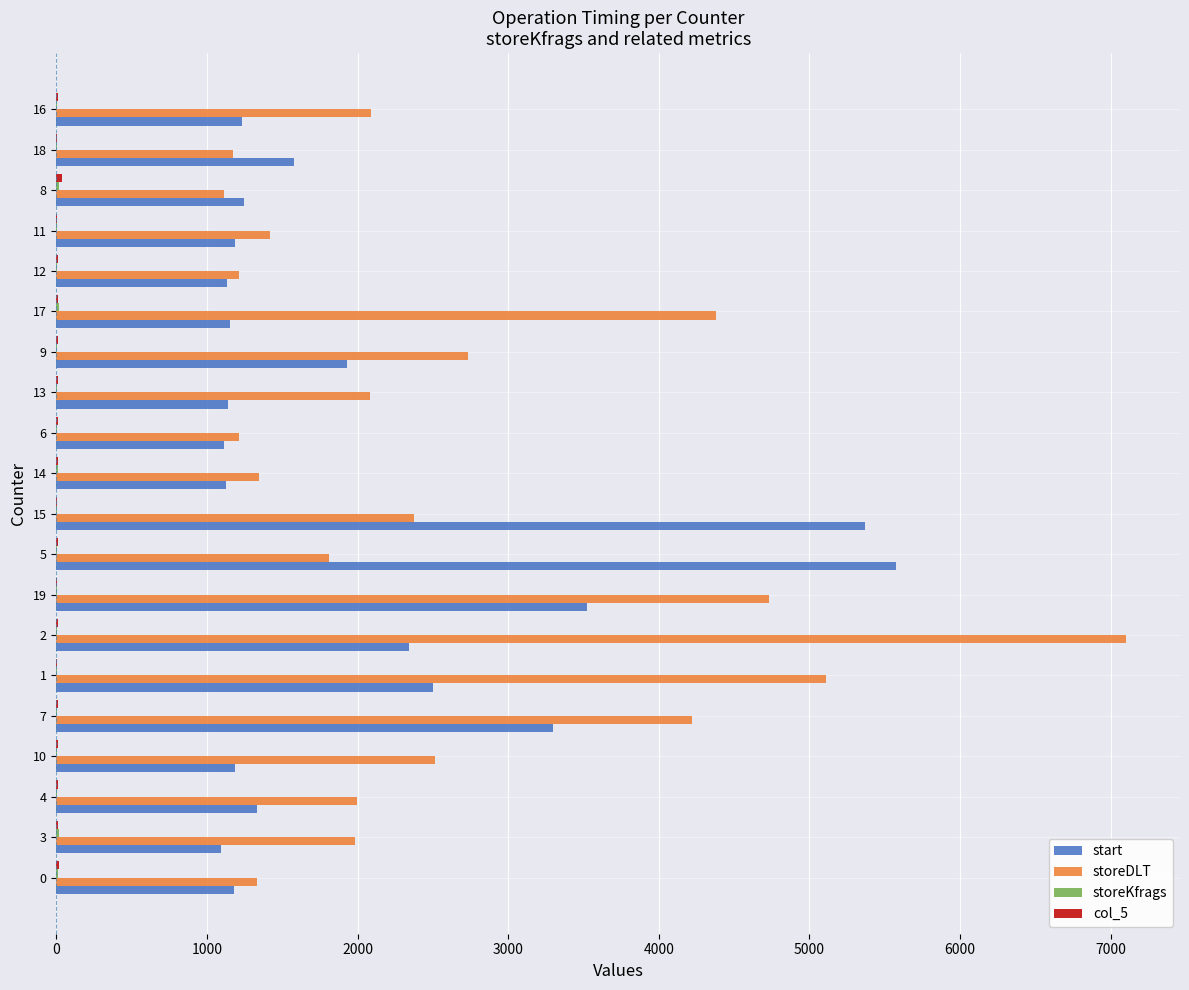

What is the maximum value shown in the chart?

7105